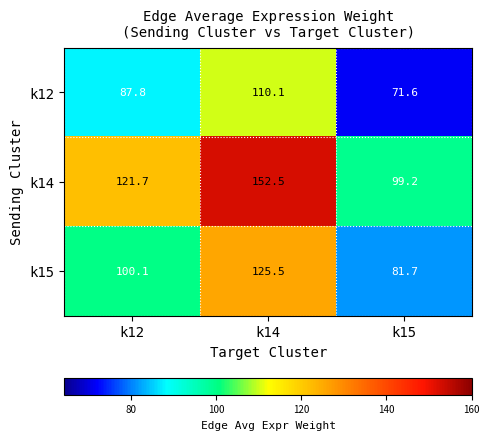

True or false: k14 has a value of 121.7 at k12.

True